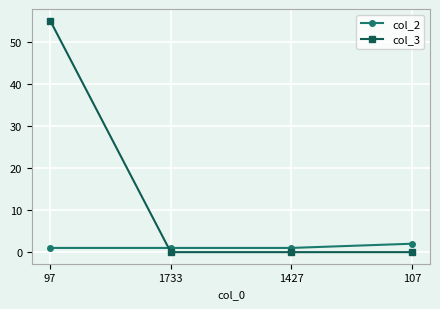

The col_2 series shows 1 at 1427. True or false?

True